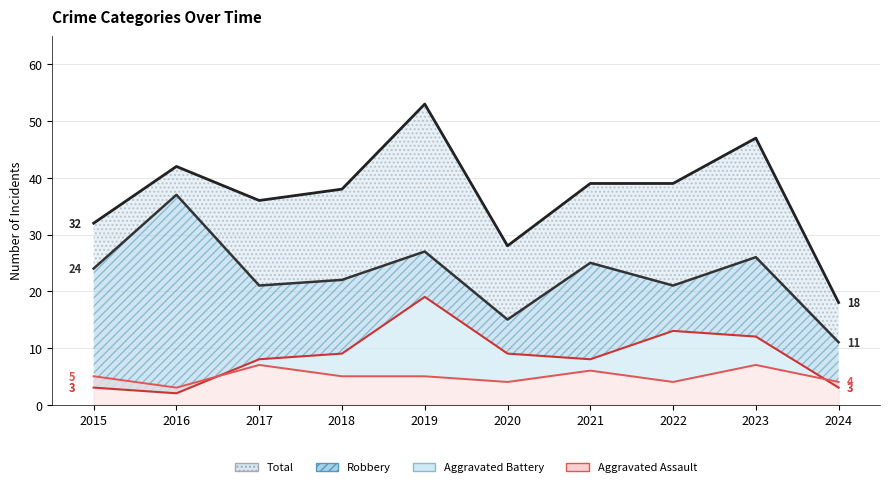

True or false: Aggravated Assault has more than 2 points higher than both neighbors.

True